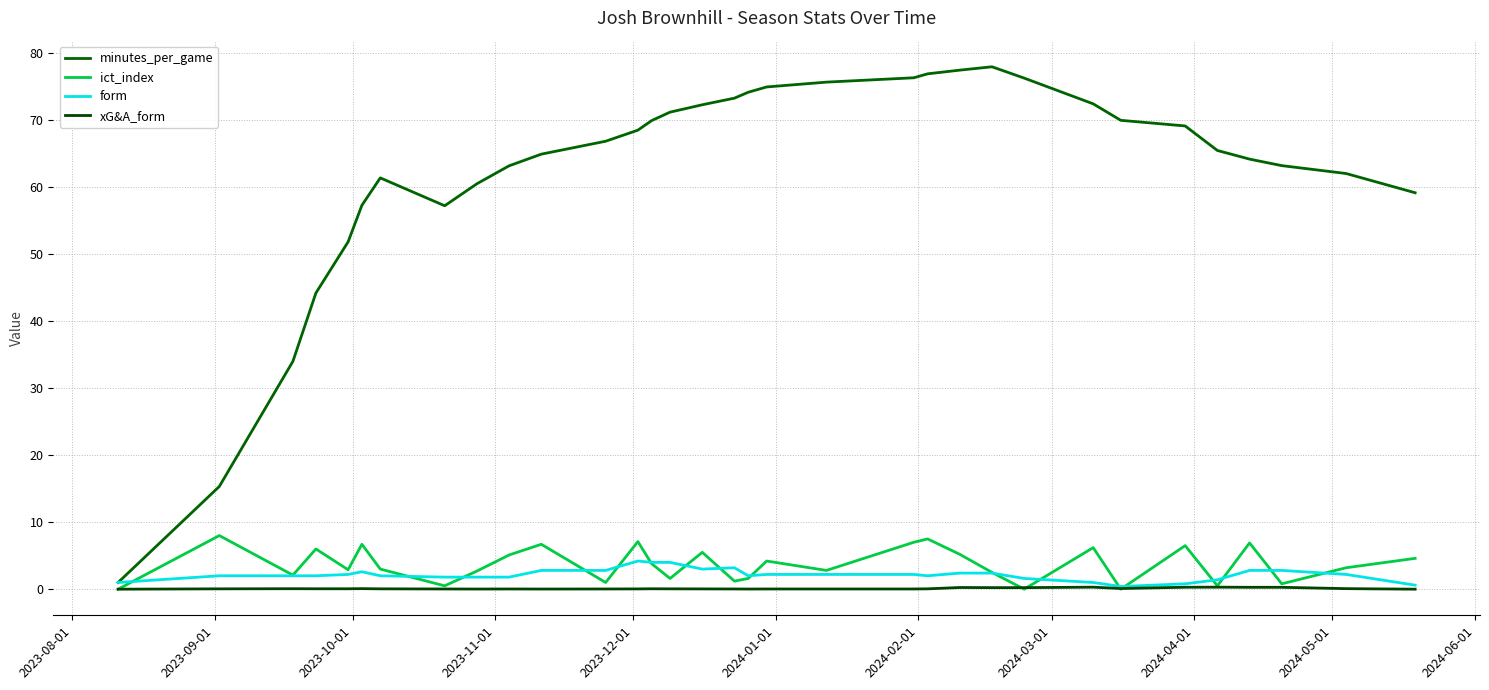

How many times do ict_index and form cross each other?

17